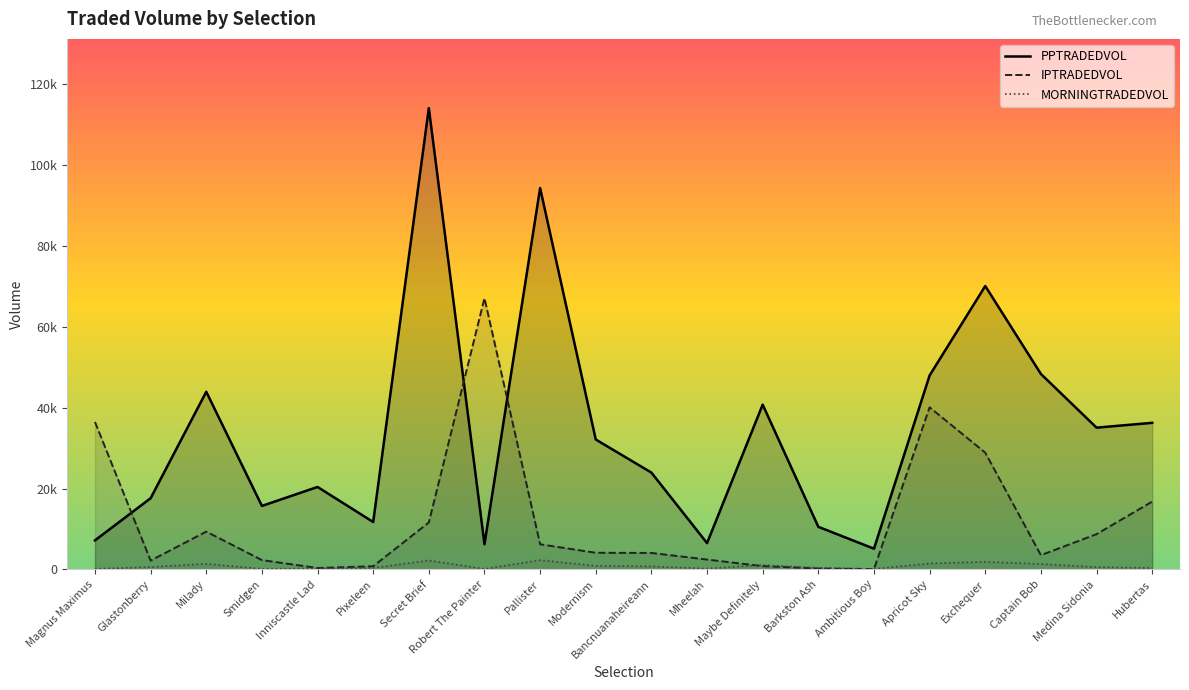

How many interior local valleys does the PPTRADEDVOL series have?

6